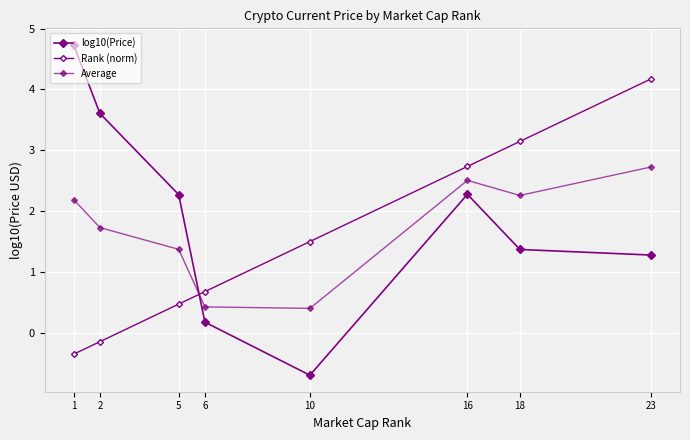

How many values in log10(Price) are below zero?

1